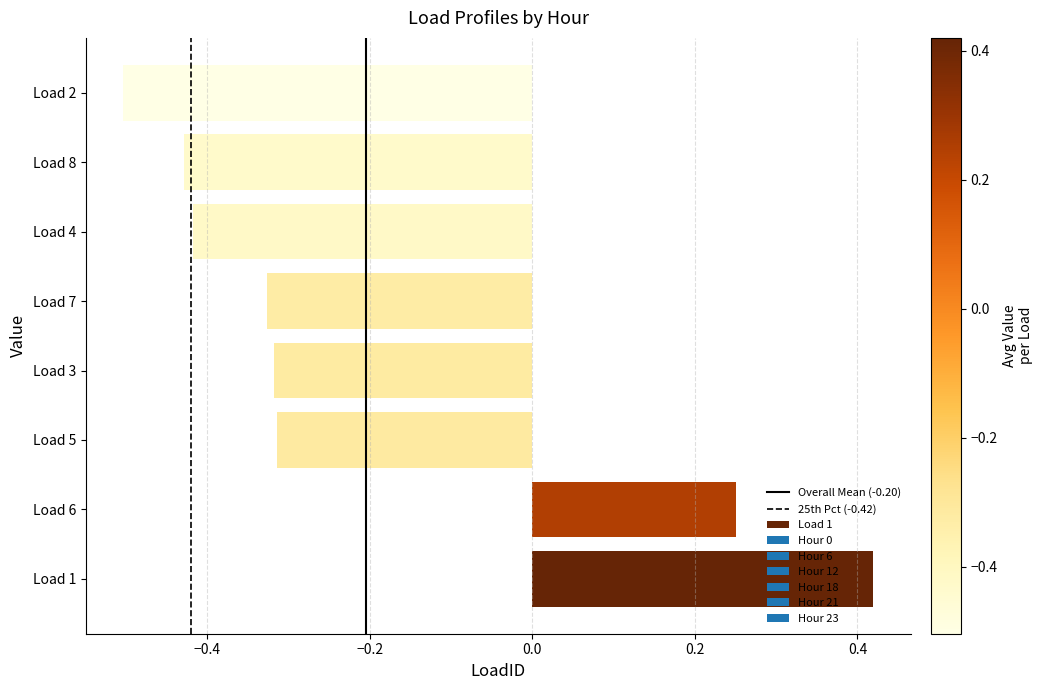

The Overall Mean (-0.20) series shows 0 at −0.4. True or false?

False